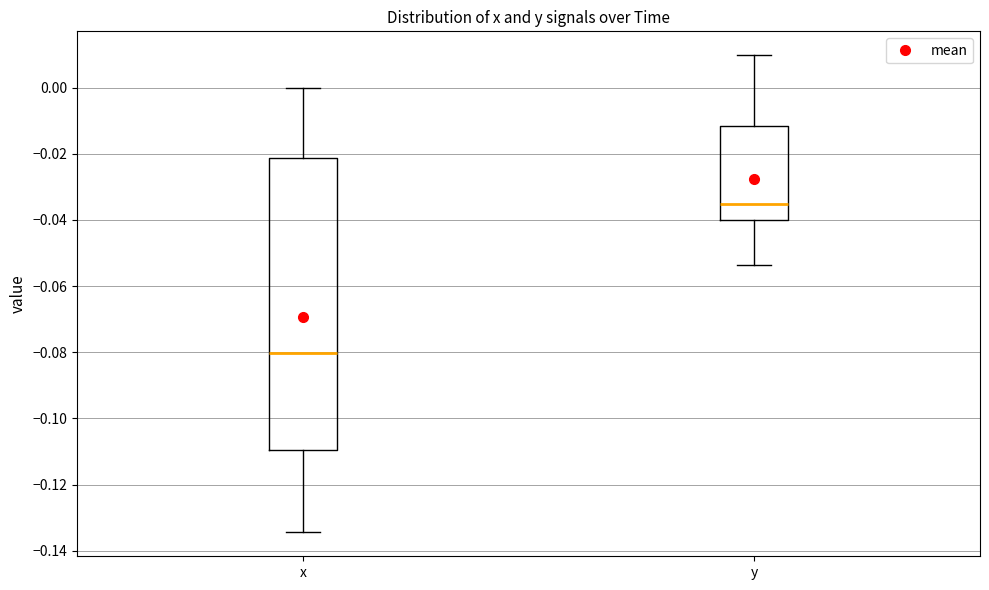

Which box has the lowest median line?

x